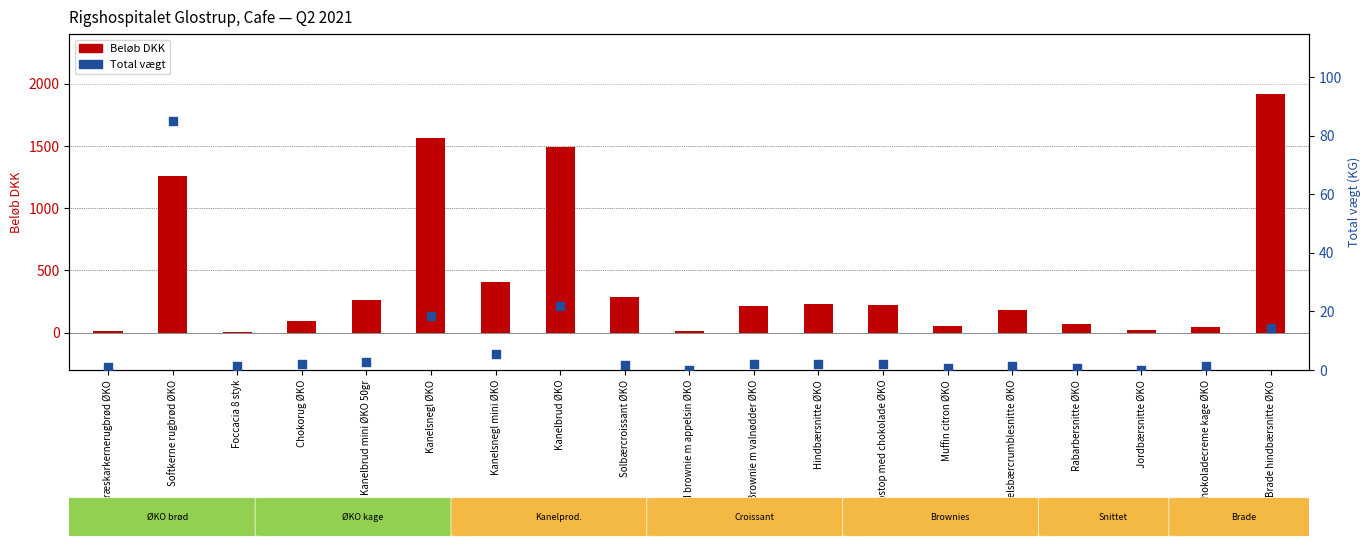

Which series contains the lowest Y value?

Total vægt